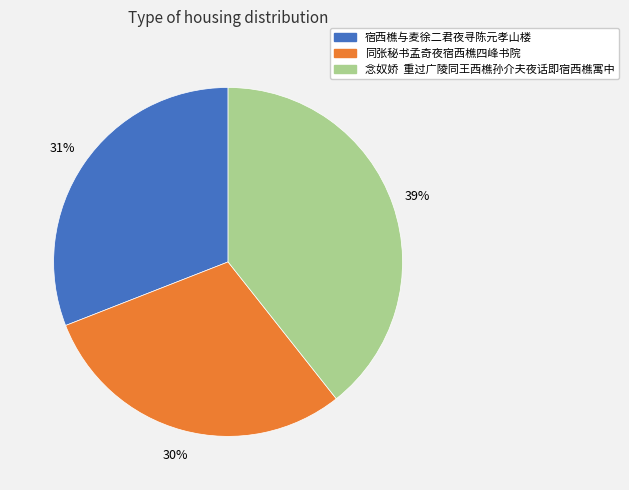

Does 同张秘书孟奇夜宿西樵四峰书院 represent more than half of the total?

No